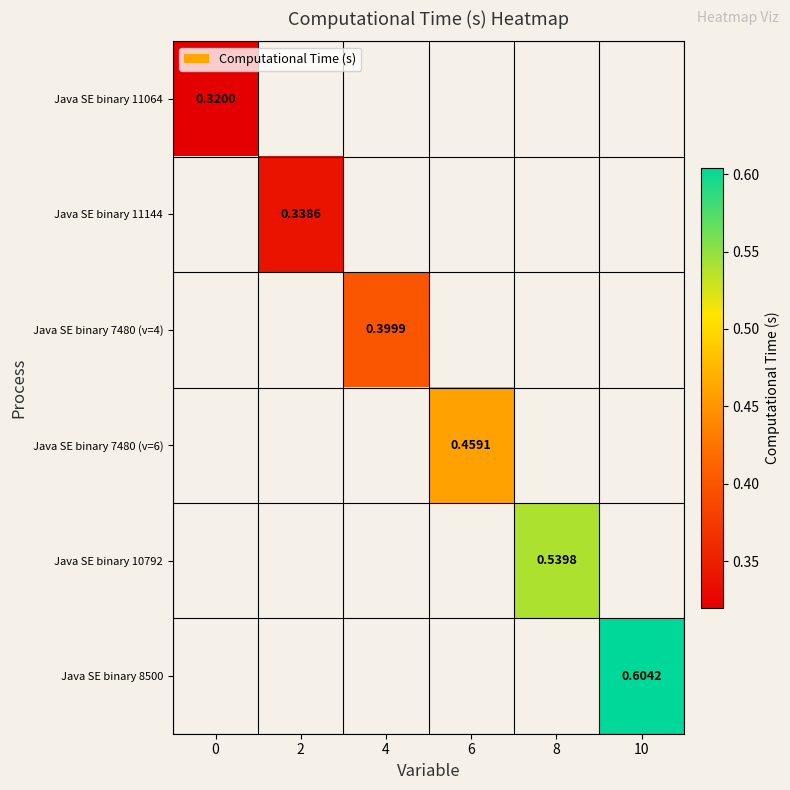

The value of Java SE binary 7480 (v=6) at 6 is 0.7. True or false?

False